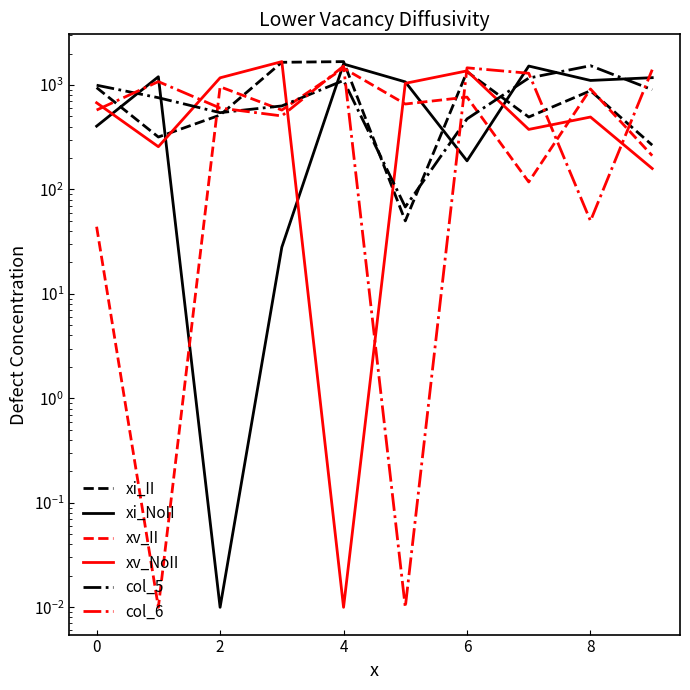

What is the sum of all xi_II values?

8133.5